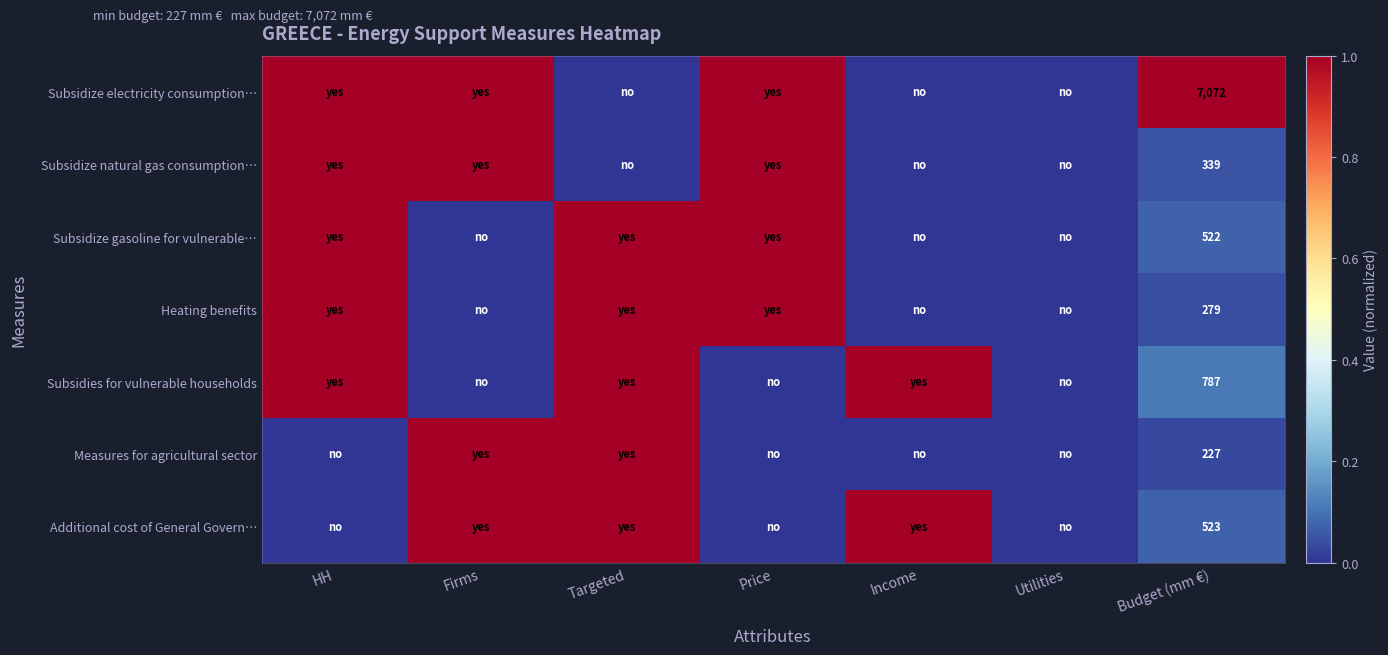

True or false: Subsidize natural gas consumption… has a value of 525 at Budget (mm €).

False